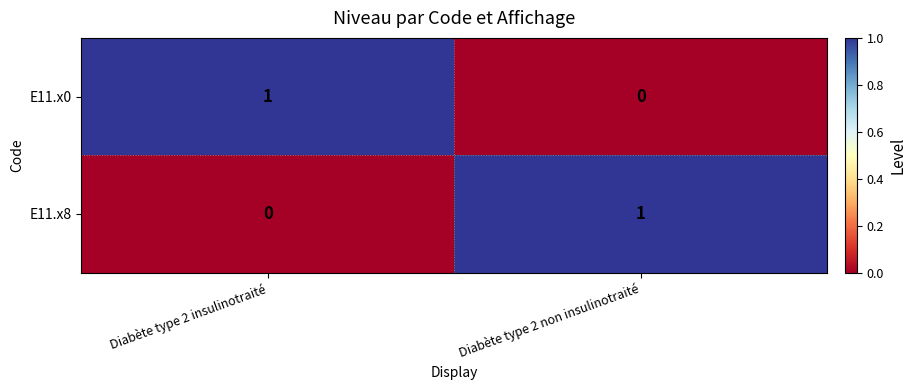

At which label does E11.x0 reach its minimum?

Diabète type 2 non insulinotraité